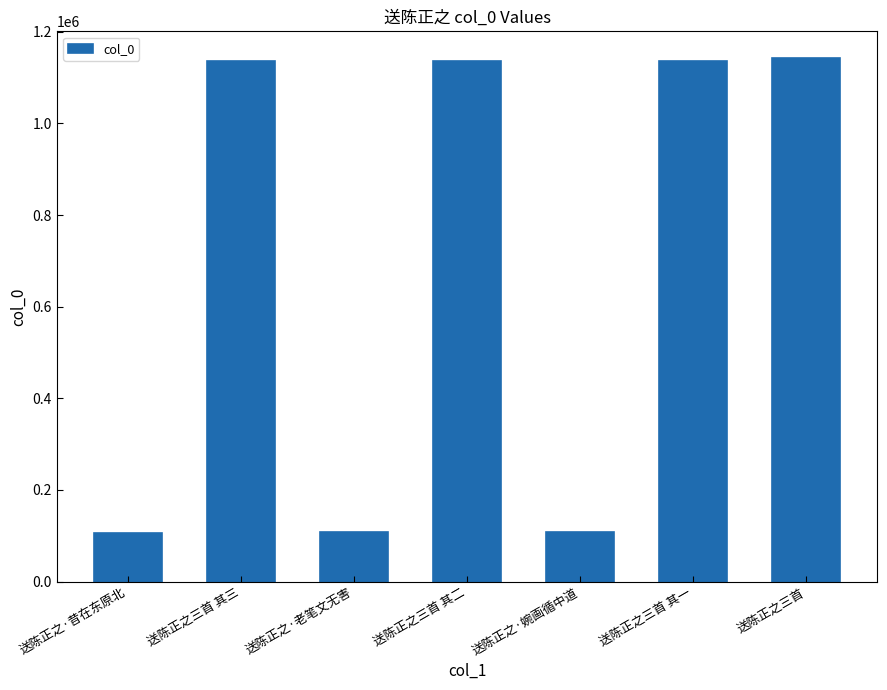

Count the number of categories in the chart.

7